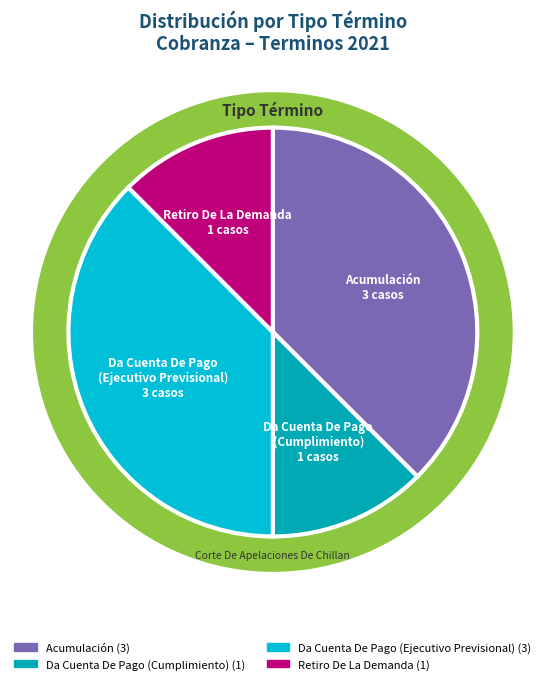

Which category has the smallest portion of the pie?

Da Cuenta De Pago
(Cumplimiento)